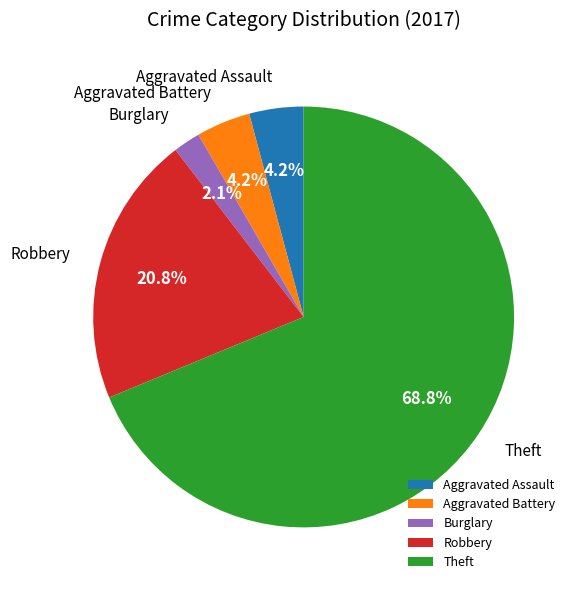

What is the total percentage of Aggravated Assault and Theft?

72.9%